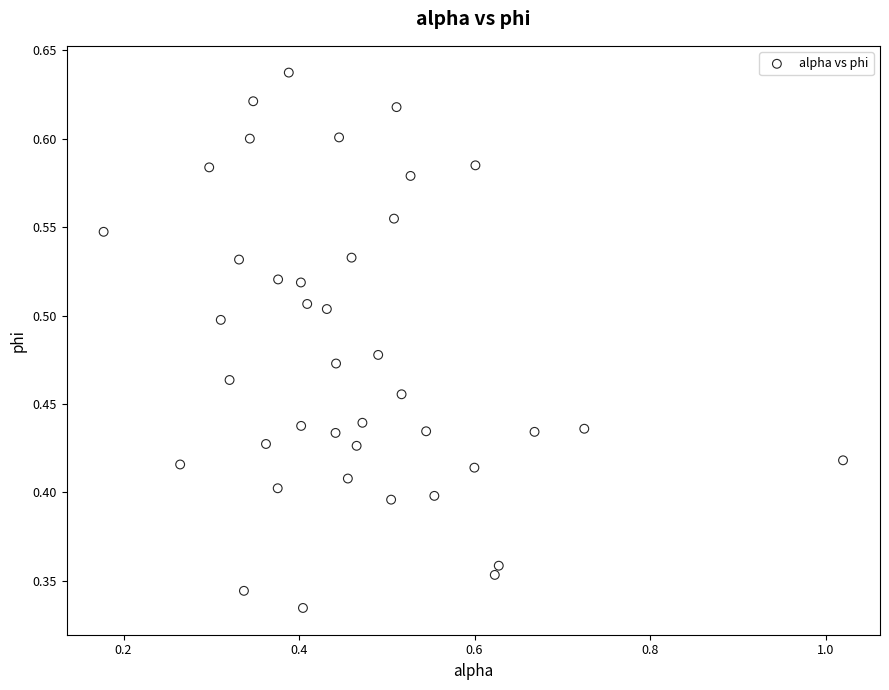

What is the range of X values (max minus min)?

0.8